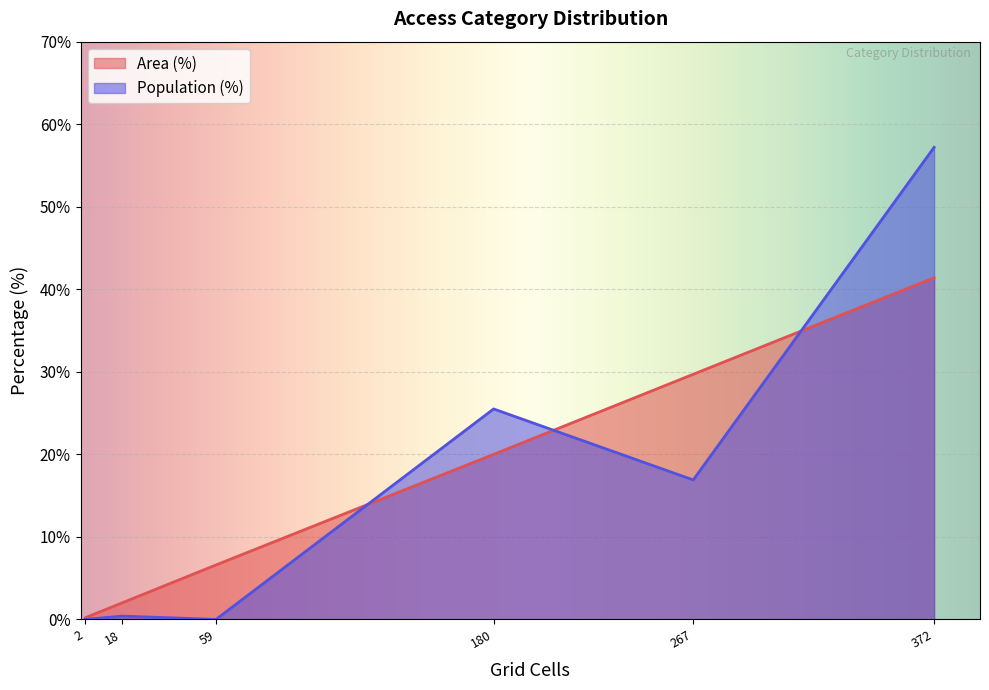

List the series in order of their peak value, lowest first.

Area (%), Population (%)